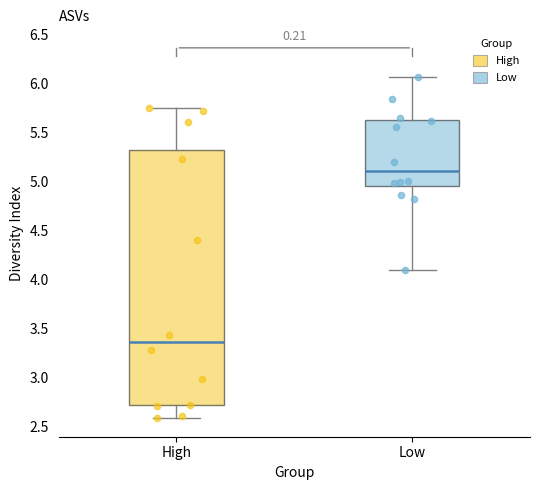

Comparing the boxes themselves (not the whiskers), which one is the tallest?

High